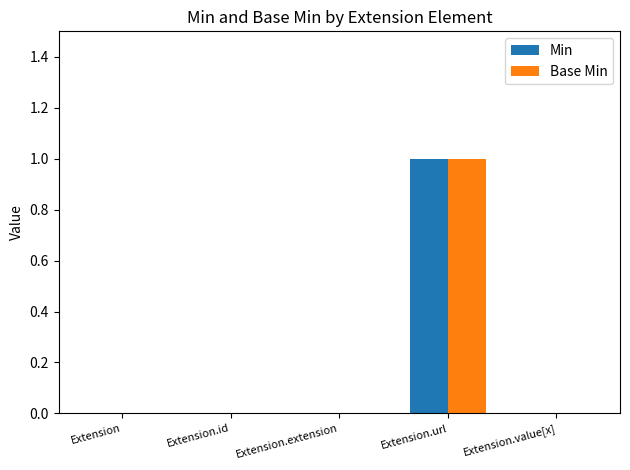

True or false: Min has a value of 1 at Extension.

False